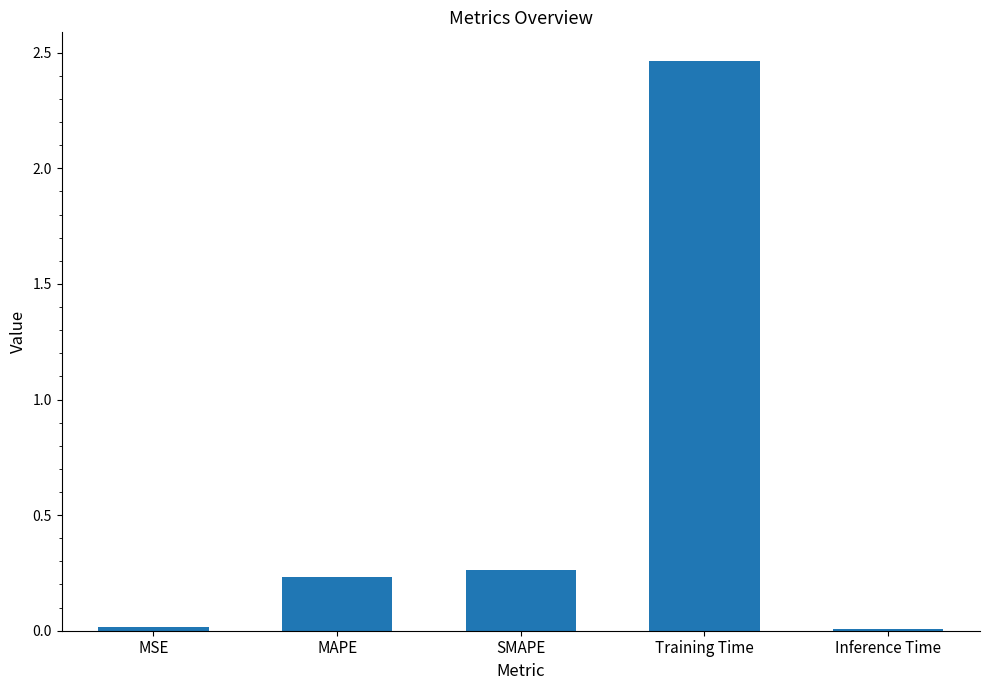

Are the bars horizontal?

No